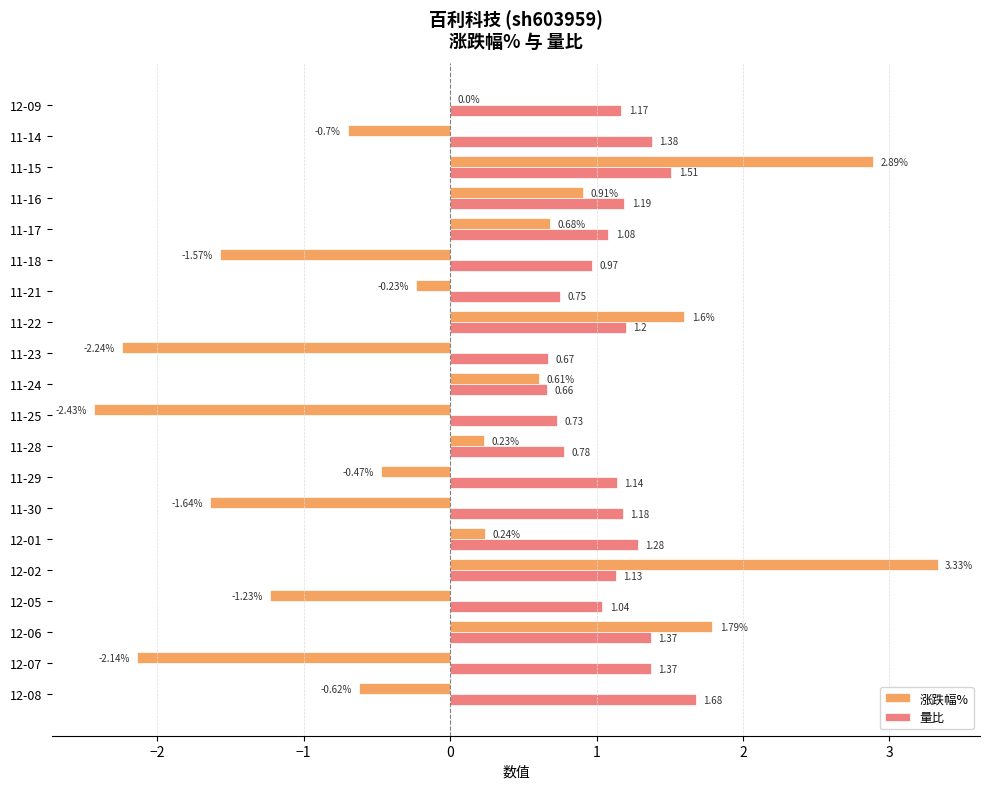

At which label is 量比 closest to 1?

11-18